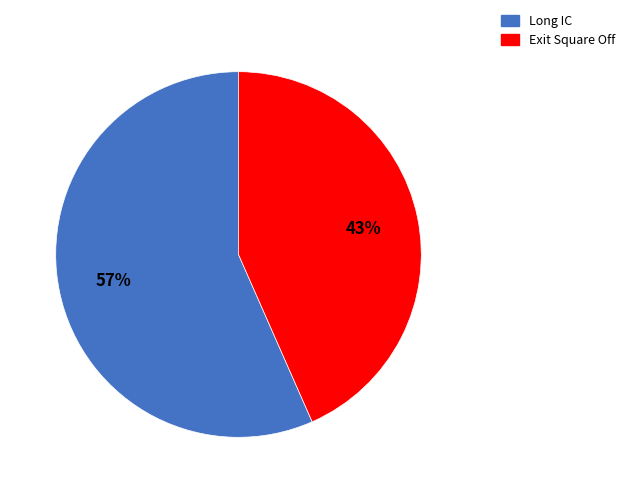

Is Exit Square Off the majority of the pie?

No